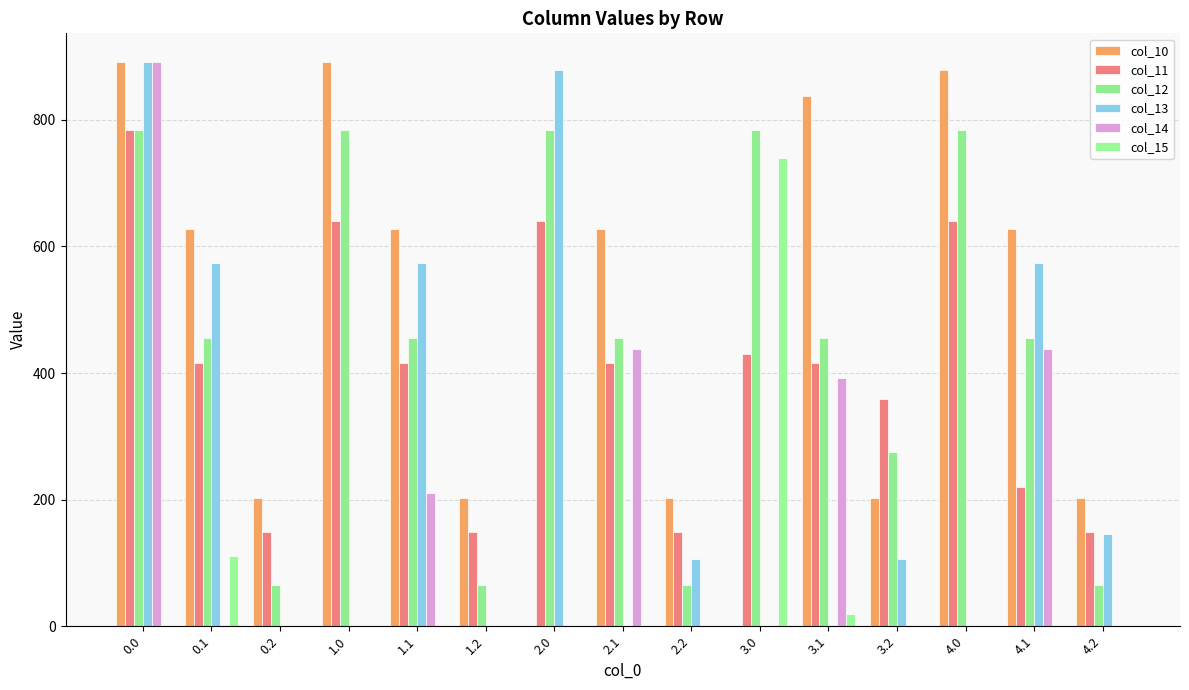

Does the chart contain stacked bars?

No